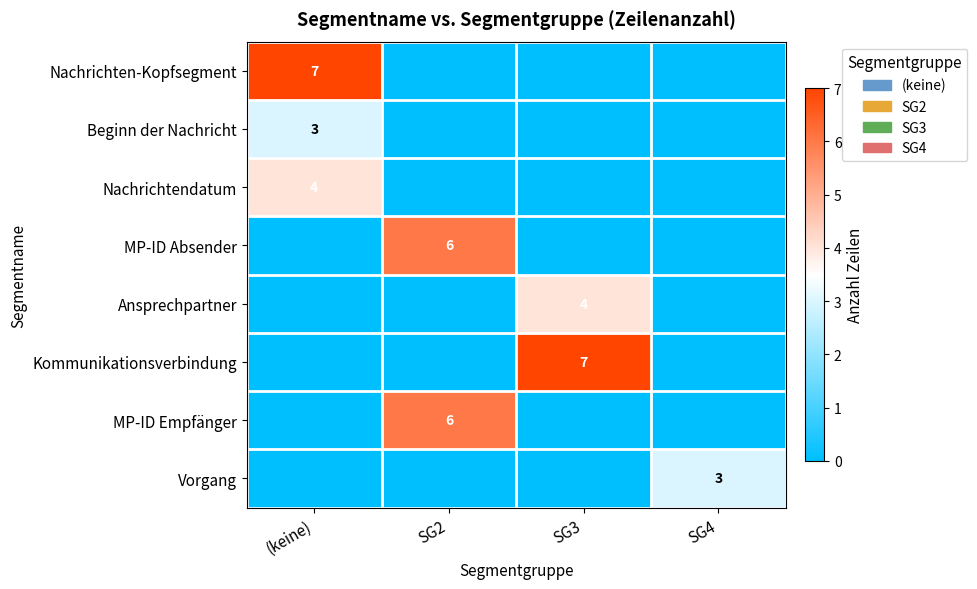

The value of MP-ID Empfänger at SG2 is 4. True or false?

False